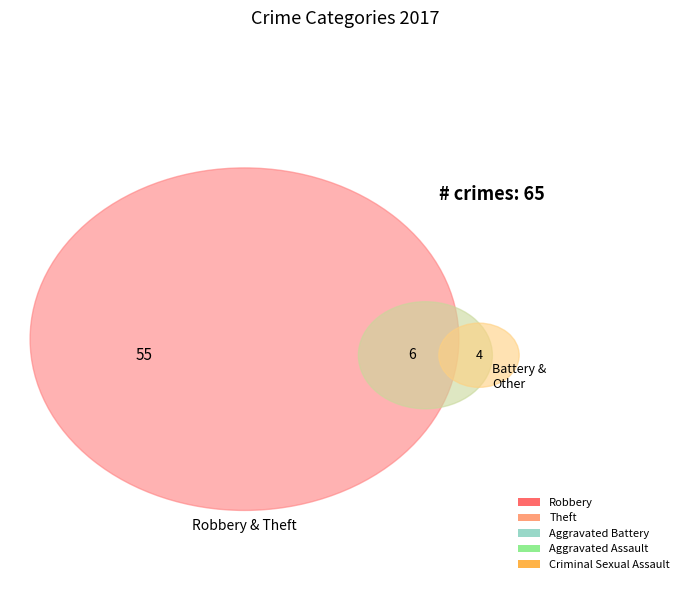

Is it true that Robbery is 34% of the pie?

True